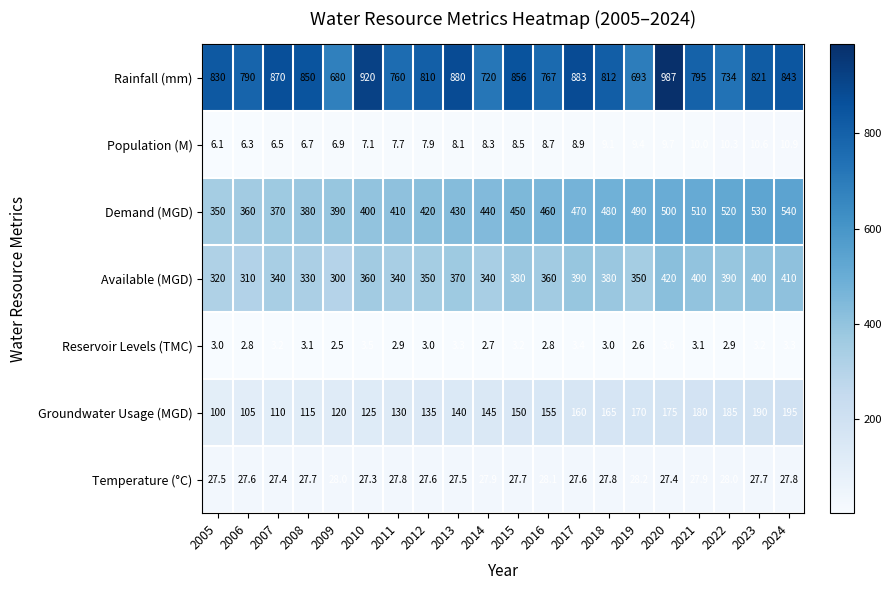

Is it true that Reservoir Levels (TMC) equals 1.2 at 2014?

False